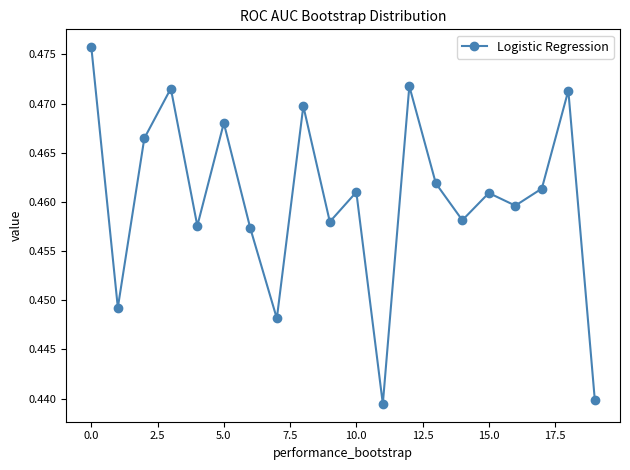

How many points are lower than both their immediate neighbors (excluding endpoints)?

7